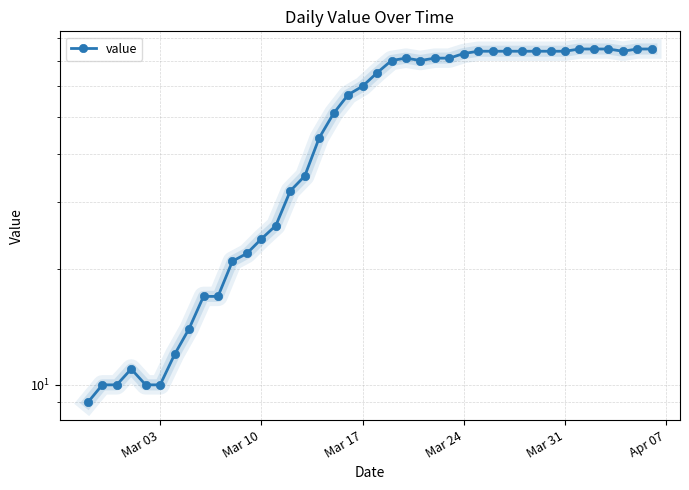

True or false: there are more than 1 points higher than both neighbors.

True